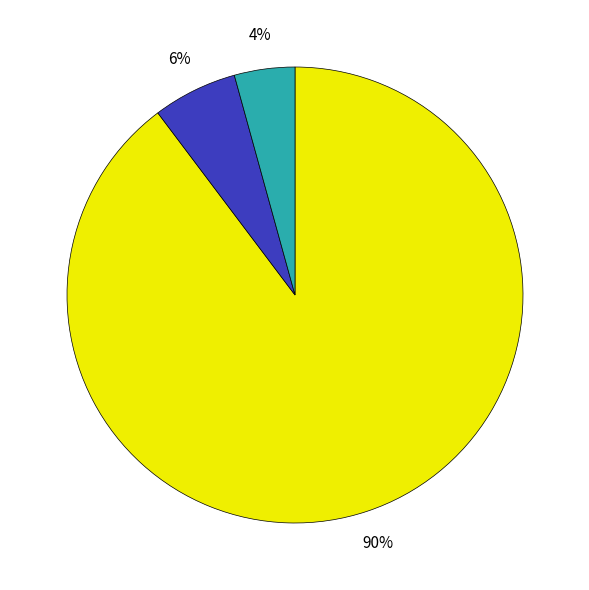

Is there any slice that represents more than half of the pie?

Yes